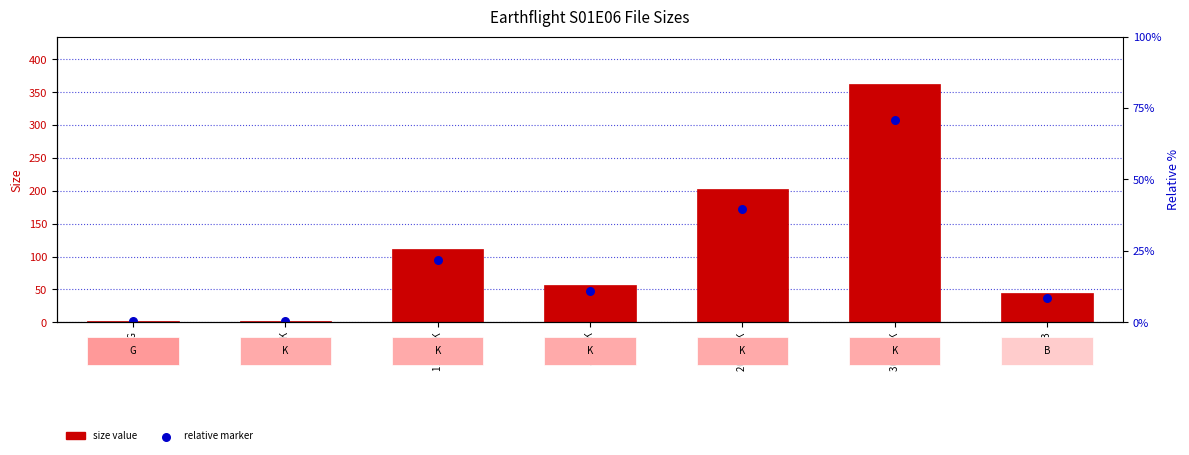

Which series contains the lowest Y value?

relative marker